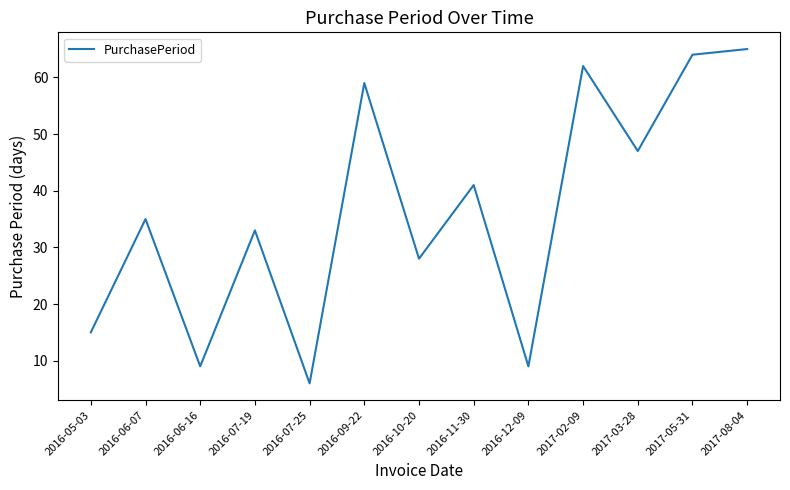

At which category does the chart reach its peak across all series?

2017-08-04